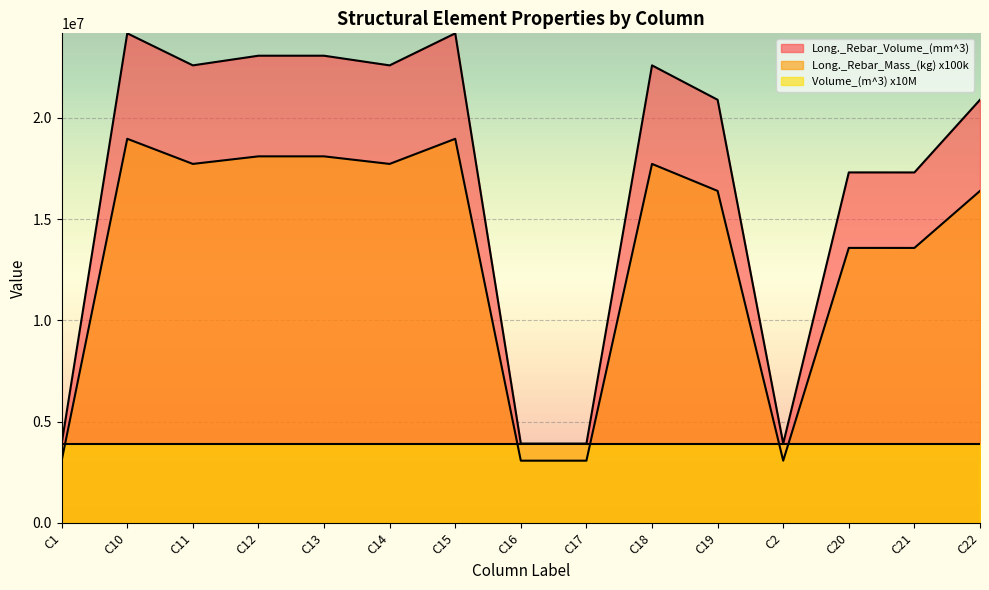

List the series in order of their overall mean, highest first.

Long._Rebar_Volume_(mm^3), Long._Rebar_Mass_(kg) x100k, Volume_(m^3) x10M